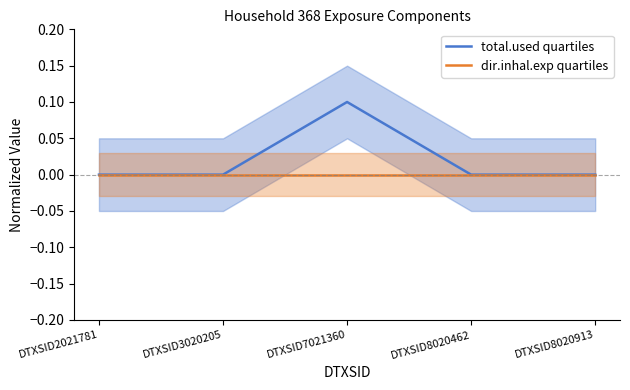

The total.used quartiles series shows 0.0 at DTXSID8020913. True or false?

True